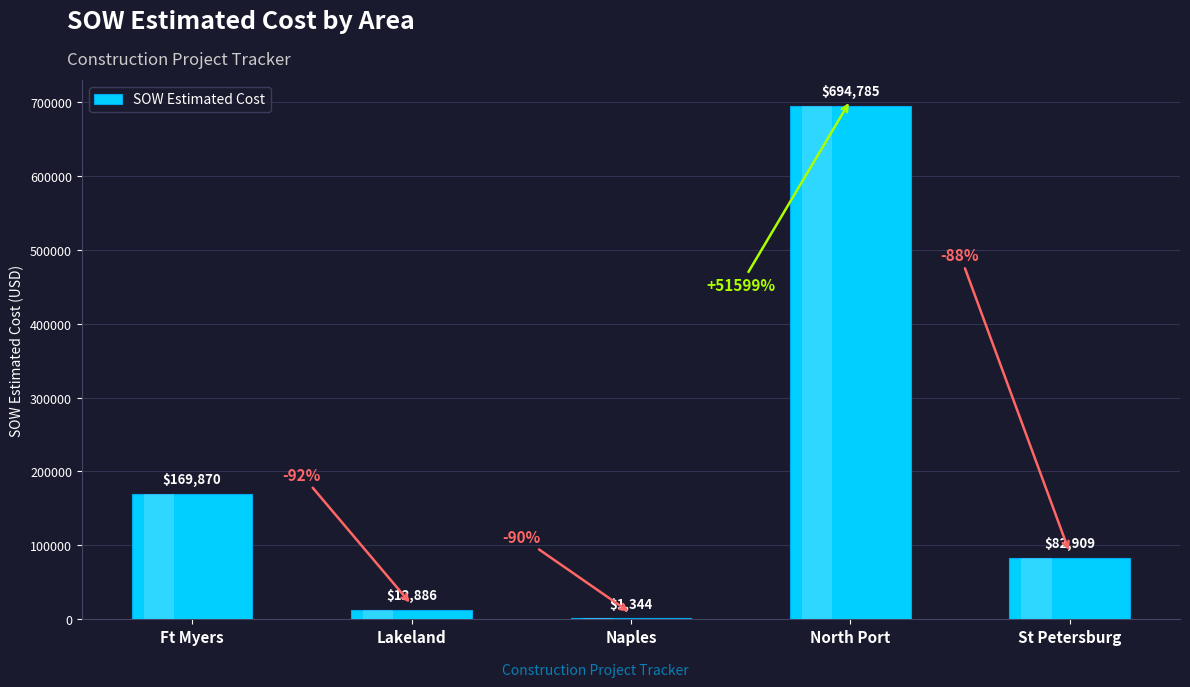

At which category does the chart reach its peak across all series?

North Port